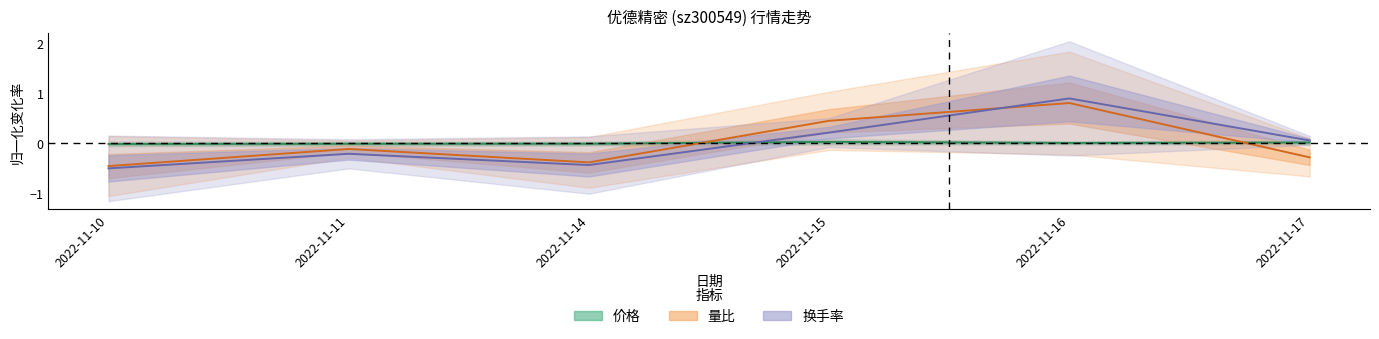

Where does the 价格 series first go above 0?

2022-11-15